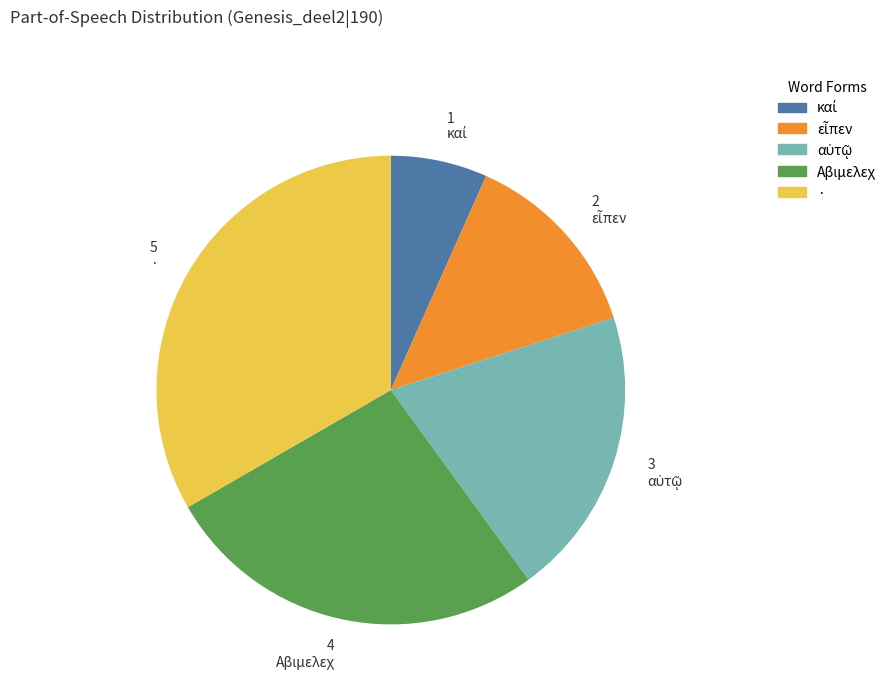

The · slice represents 42% of the pie. True or false?

False